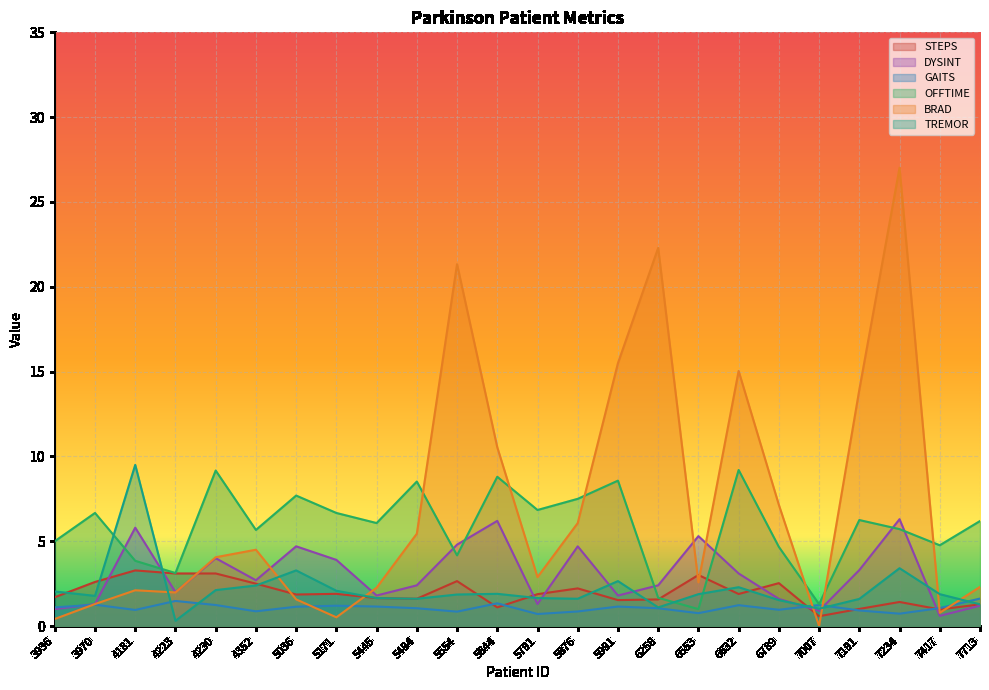

Reading left to right, extract all data points from this chart.

STEPS: 3936=1.7	3970=2.6	4181=3.3	4223=3.1	4230=3.1	4352=2.5	5036=1.9	5171=1.9	5445=1.6	5494=1.6	5554=2.6	5644=1.1	5791=1.9	5876=2.2	5991=1.5	6258=1.6	6553=3.0	6632=1.9	6789=2.5	7007=0.6	7191=1.0	7234=1.4	7417=1.0	7713=1.3
DYSINT: 3936=1.0	3970=1.3	4181=5.8	4223=2.0	4230=4.0	4352=2.7	5036=4.7	5171=3.9	5445=1.8	5494=2.4	5554=4.8	5644=6.2	5791=1.3	5876=4.7	5991=1.8	6258=2.4	6553=5.3	6632=3.1	6789=1.6	7007=0.9	7191=3.3	7234=6.3	7417=0.6	7713=1.2
GAITS: 3936=1.1	3970=1.3	4181=0.9	4223=1.5	4230=1.2	4352=0.9	5036=1.1	5171=1.2	5445=1.1	5494=1.1	5554=0.8	5644=1.3	5791=0.7	5876=0.9	5991=1.1	6258=1.1	6553=0.8	6632=1.2	6789=1.0	7007=1.2	7191=0.9	7234=0.7	7417=1.1	7713=1.6
OFFTIME: 3936=5.0	3970=6.7	4181=3.8	4223=3.1	4230=9.2	4352=5.7	5036=7.7	5171=6.7	5445=6.1	5494=8.5	5554=4.2	5644=8.8	5791=6.8	5876=7.5	5991=8.6	6258=1.7	6553=1.0	6632=9.2	6789=4.7	7007=1.3	7191=6.2	7234=5.7	7417=4.8	7713=6.2
BRAD: 3936=0.4	3970=1.3	4181=2.1	4223=2.0	4230=4.1	4352=4.5	5036=1.6	5171=0.5	5445=2.3	5494=5.4	5554=21.3	5644=10.5	5791=2.9	5876=6.1	5991=15.5	6258=22.3	6553=2.6	6632=15.0	6789=7.1	7007=0.0	7191=13.9	7234=27.0	7417=0.8	7713=2.3
TREMOR: 3936=2.0	3970=1.8	4181=9.5	4223=0.3	4230=2.1	4352=2.4	5036=3.3	5171=2.1	5445=1.6	5494=1.6	5554=1.9	5644=1.9	5791=1.6	5876=1.6	5991=2.6	6258=1.1	6553=1.9	6632=2.3	6789=1.5	7007=1.0	7191=1.6	7234=3.4	7417=1.9	7713=1.3